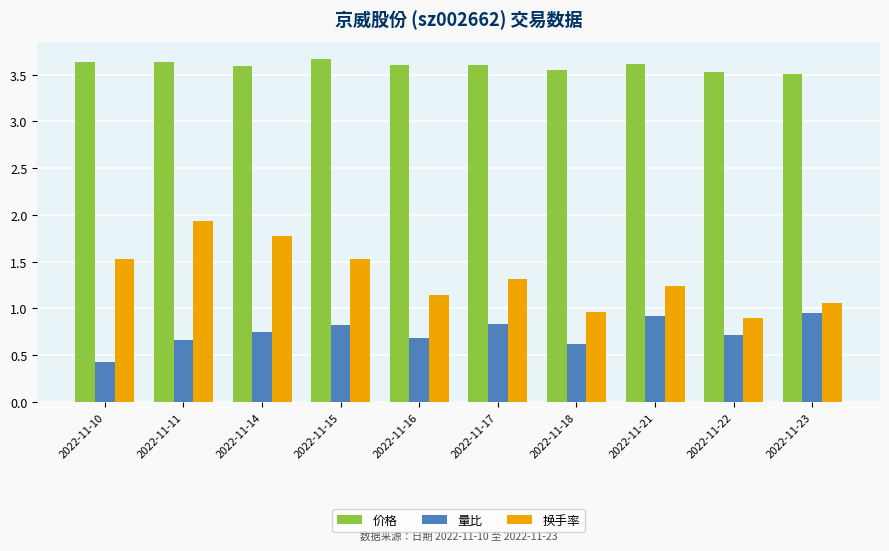

What value does the 价格 series have at 2022-11-11?

3.6